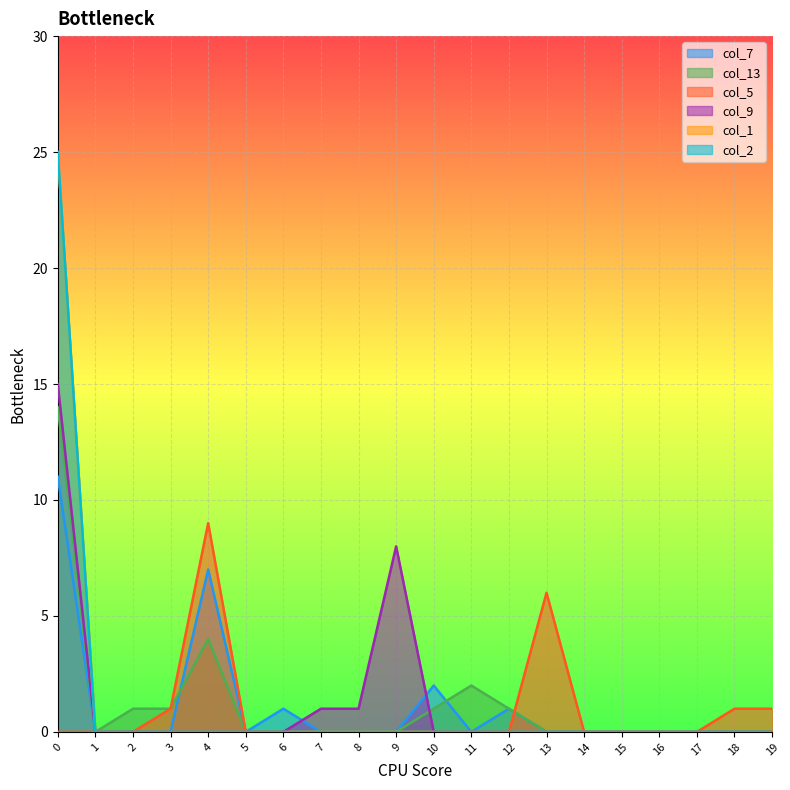

At which label is col_13 closest to 7?

4